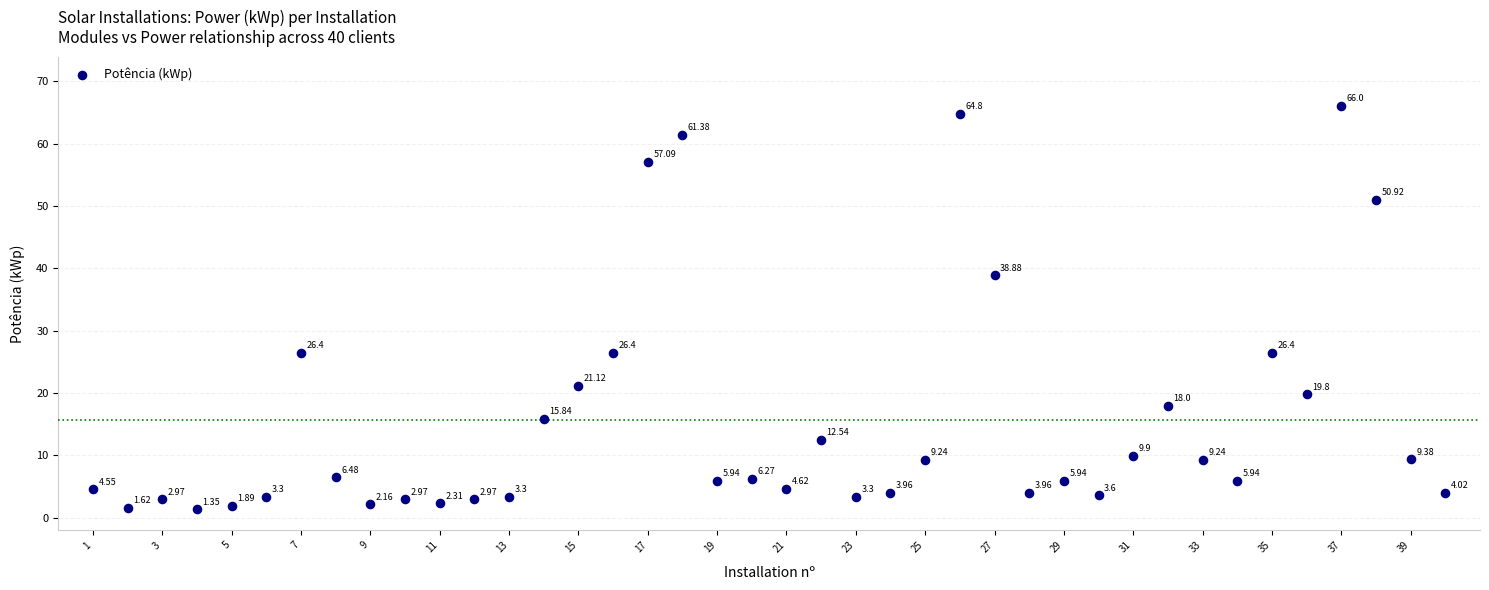

What is the range of X values (max minus min)?

39.0